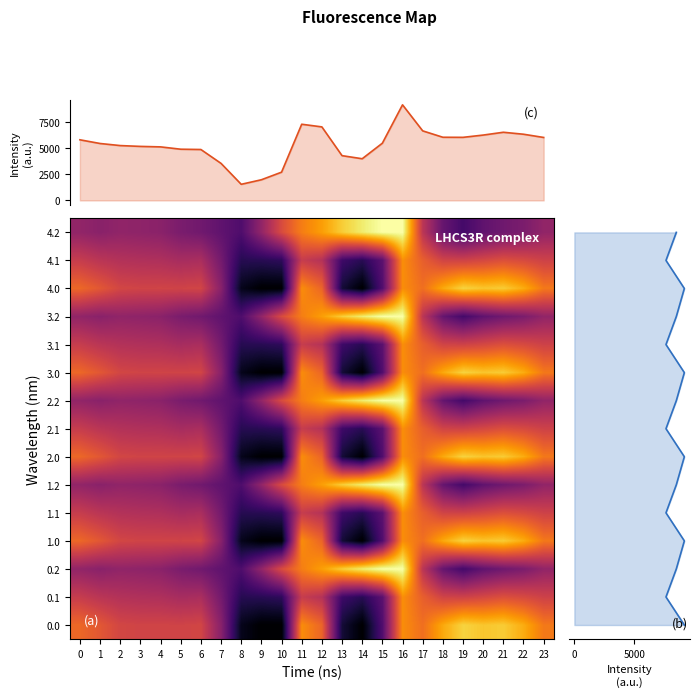

Is it true that 3.1 equals 185.0 at 23?

False